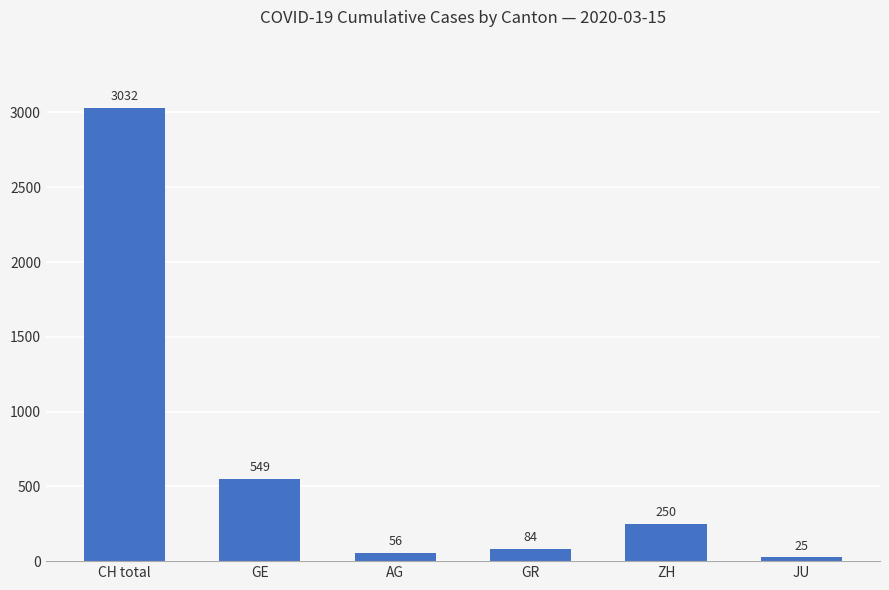

What is the average value?

666